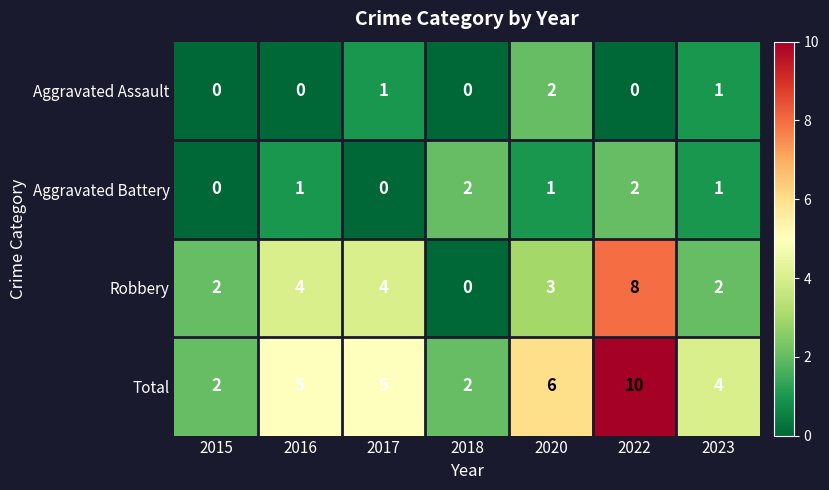

What is the sum of all Robbery values?

23